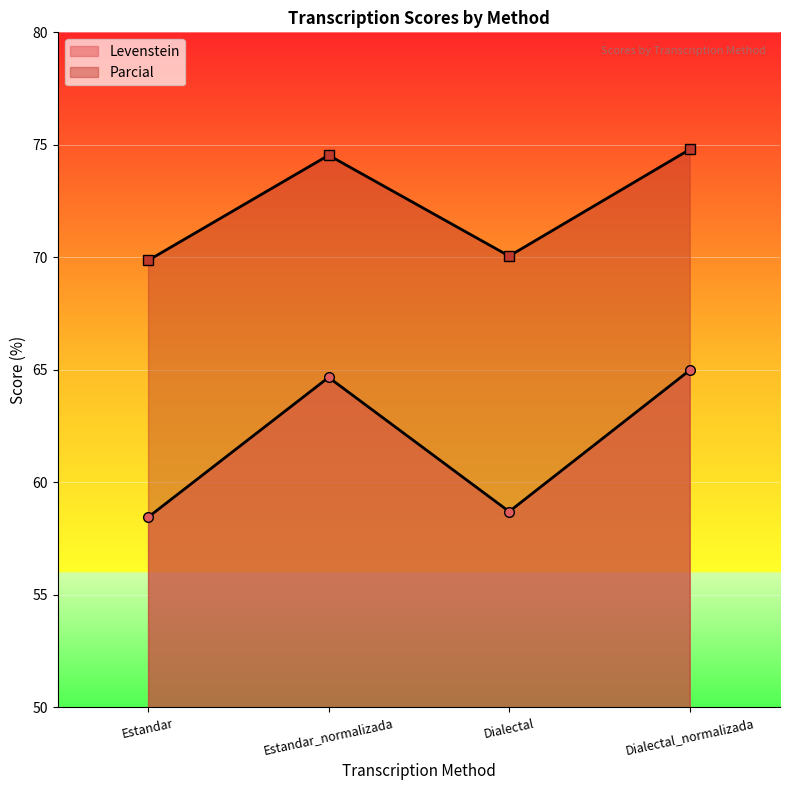

Reading right to left, list all the values displayed in this chart.

Levenstein: 65.0	58.7	64.7	58.5
Parcial: 74.8	70.1	74.5	69.9